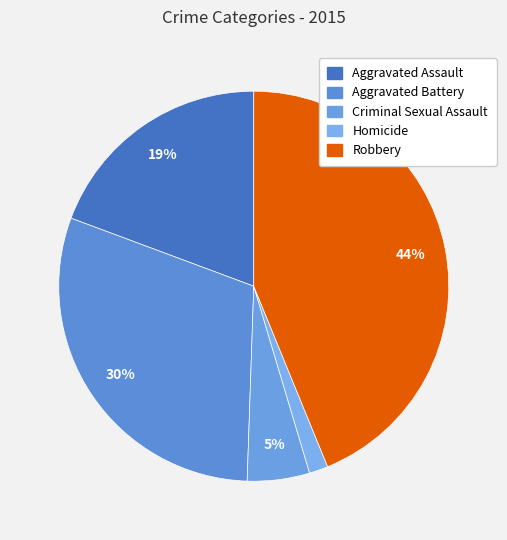

What percentage do Homicide and Aggravated Battery together represent?

31.7%